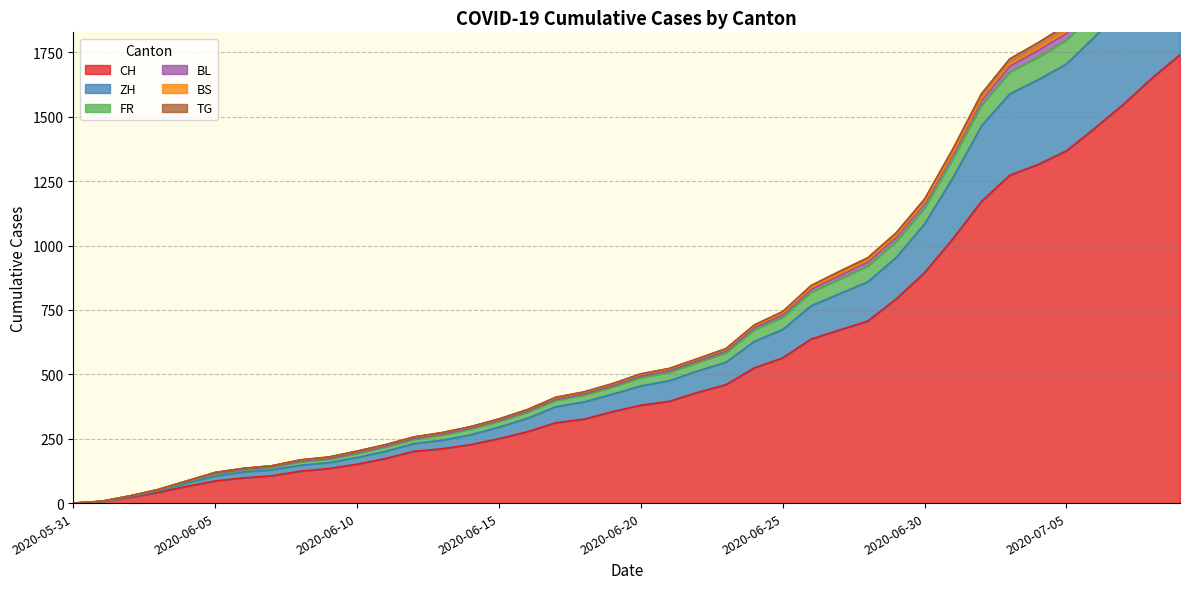

At how many categories does at least one series exceed 1717?

7